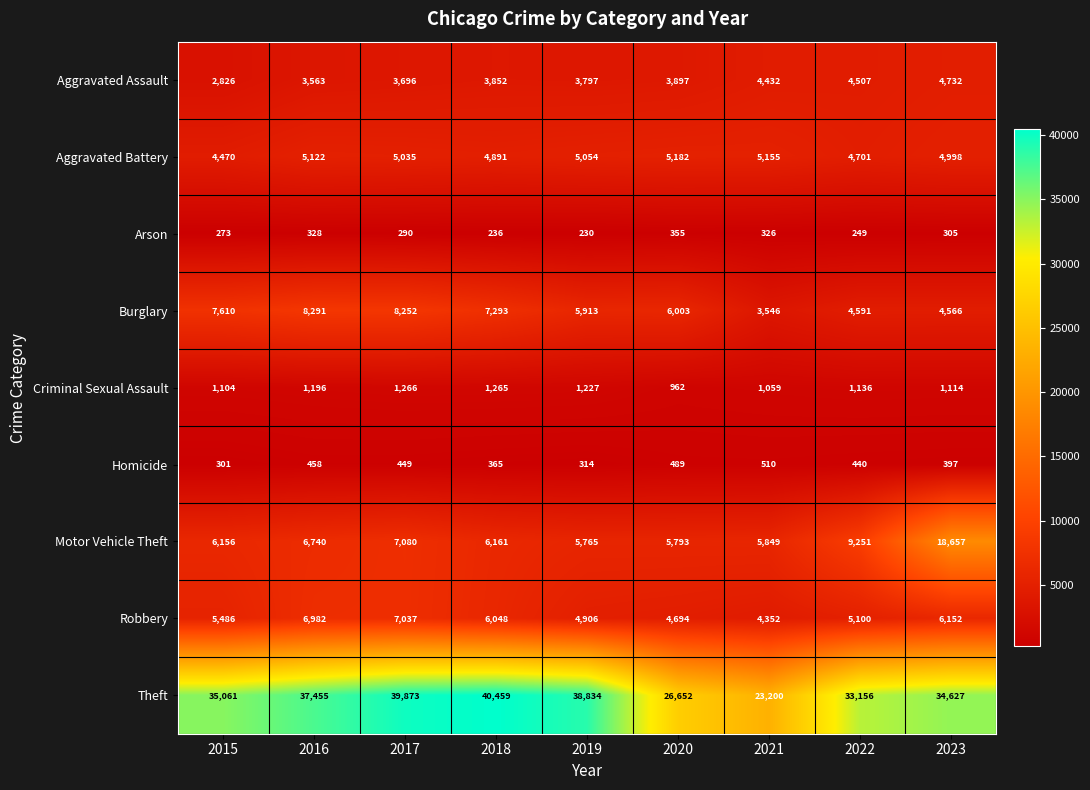

What is the spread (max minus min) of values at 2023?

34322